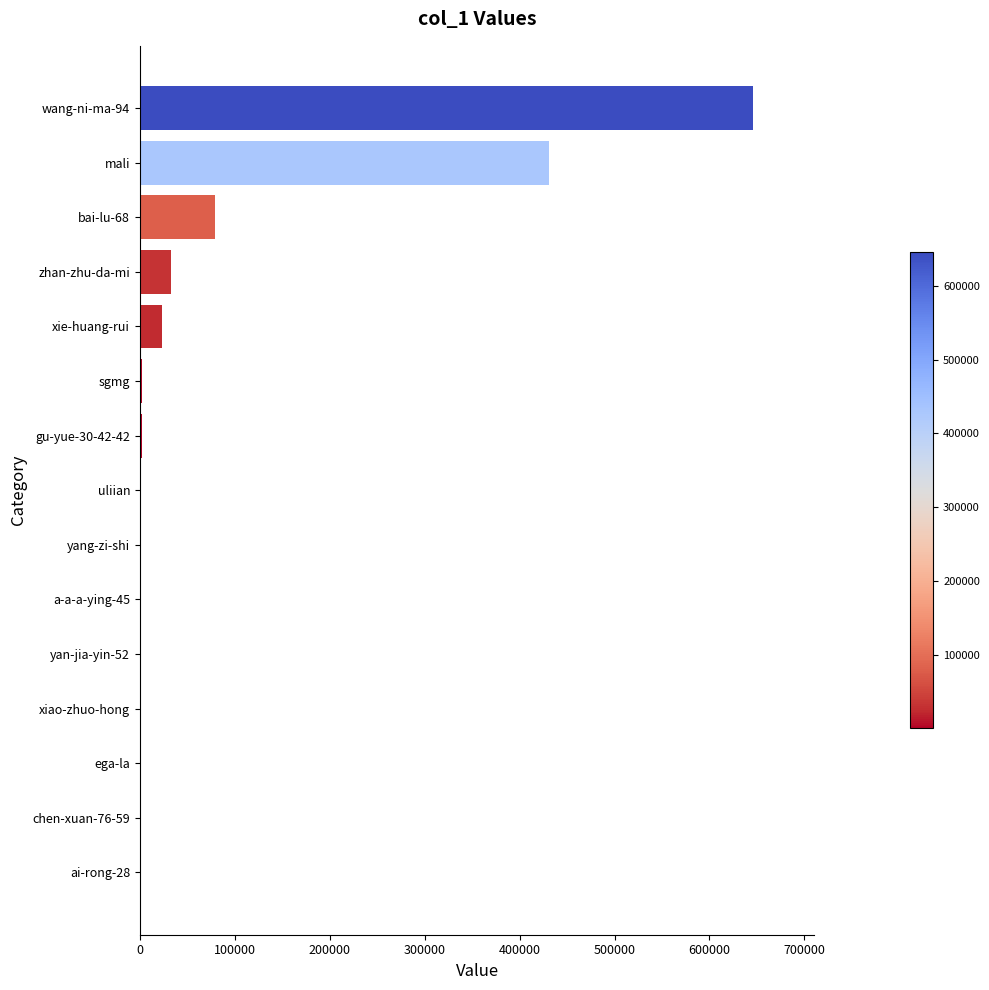

Where is the data nearest to the value 322964?

mali